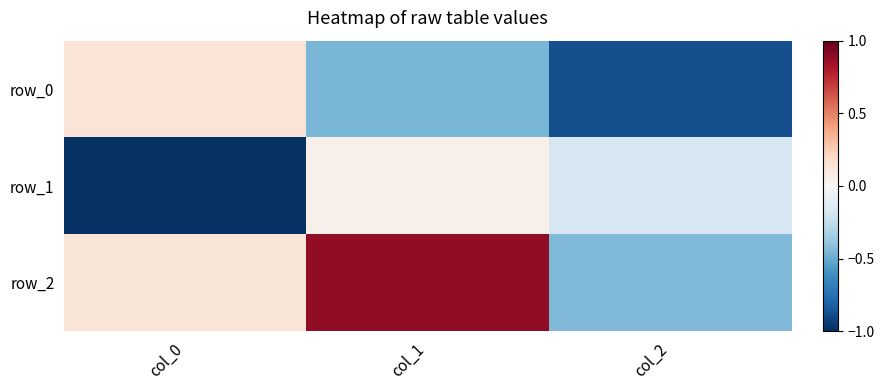

What is the difference between the highest and lowest values at col_1?

1.3